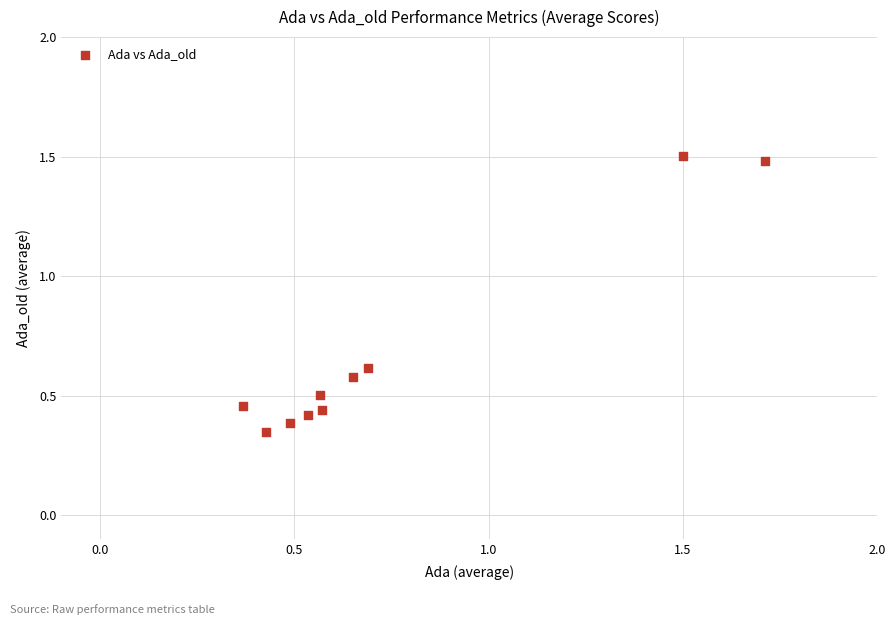

What is the average X value?

0.8